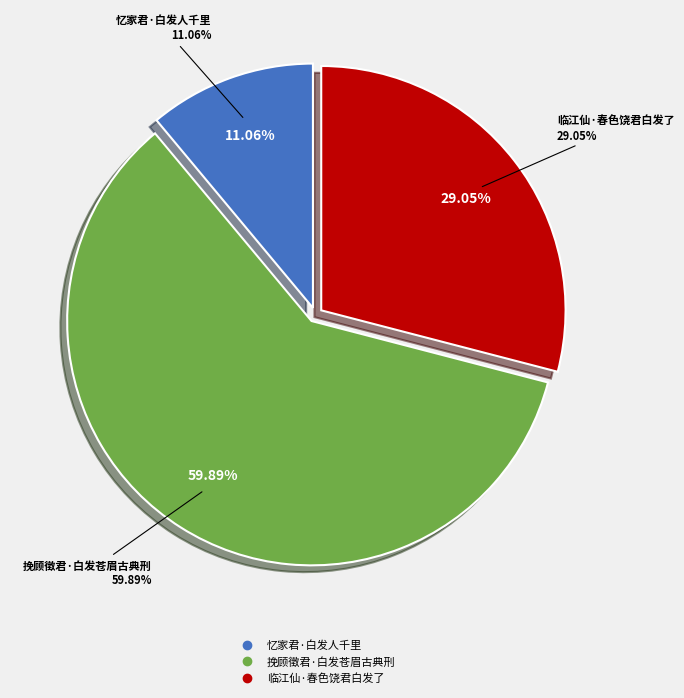

Which category has the smallest portion of the pie?

忆家君·白发人千里